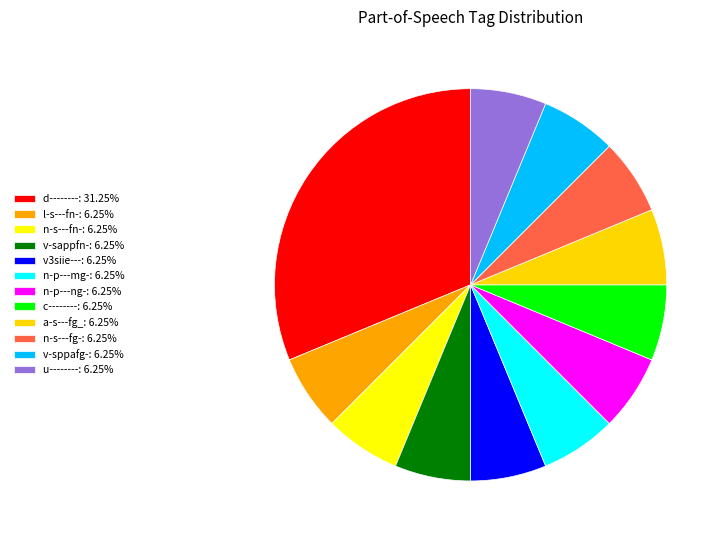

How many segments does this pie chart have?

12